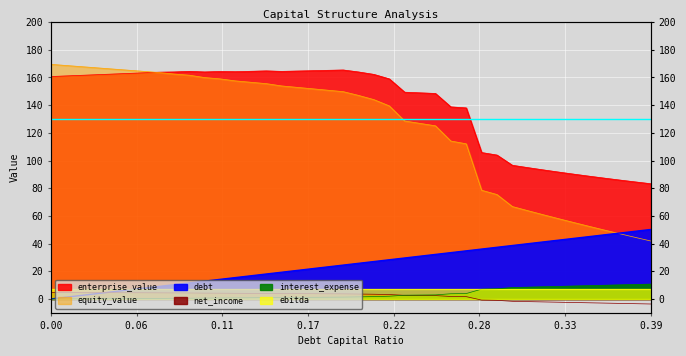

At which label is debt closest to 25?

0.19